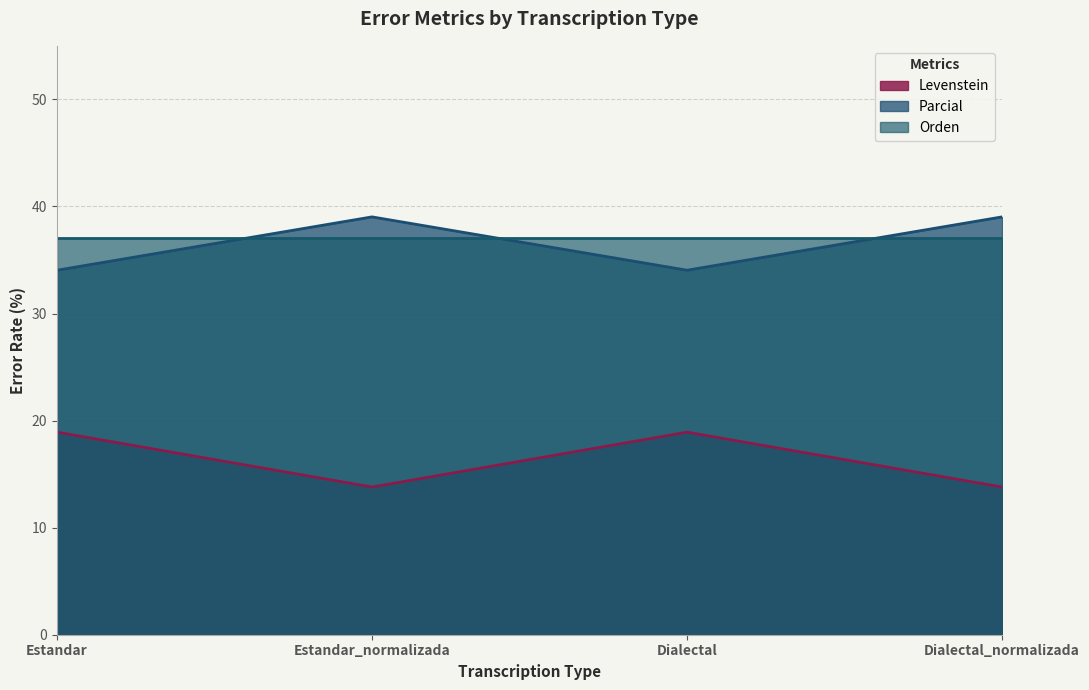

List the series in order of their peak value, lowest first.

Levenstein, Orden, Parcial